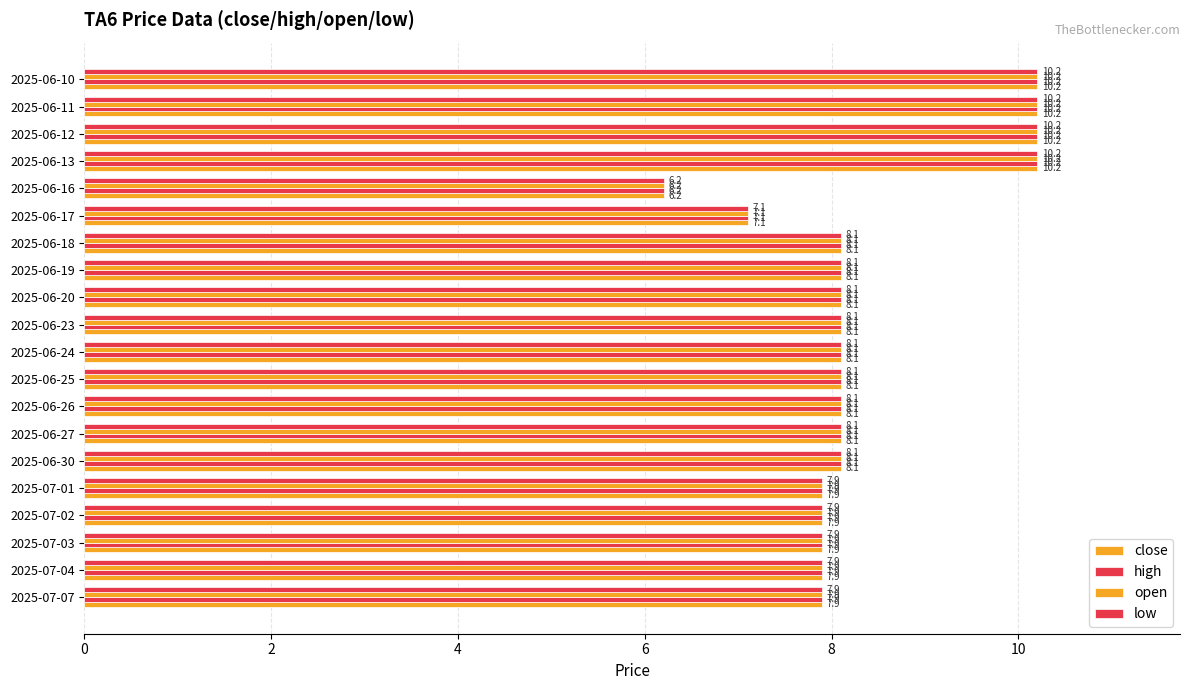

What is the value of the high bar at the 11th from the left?

8.1